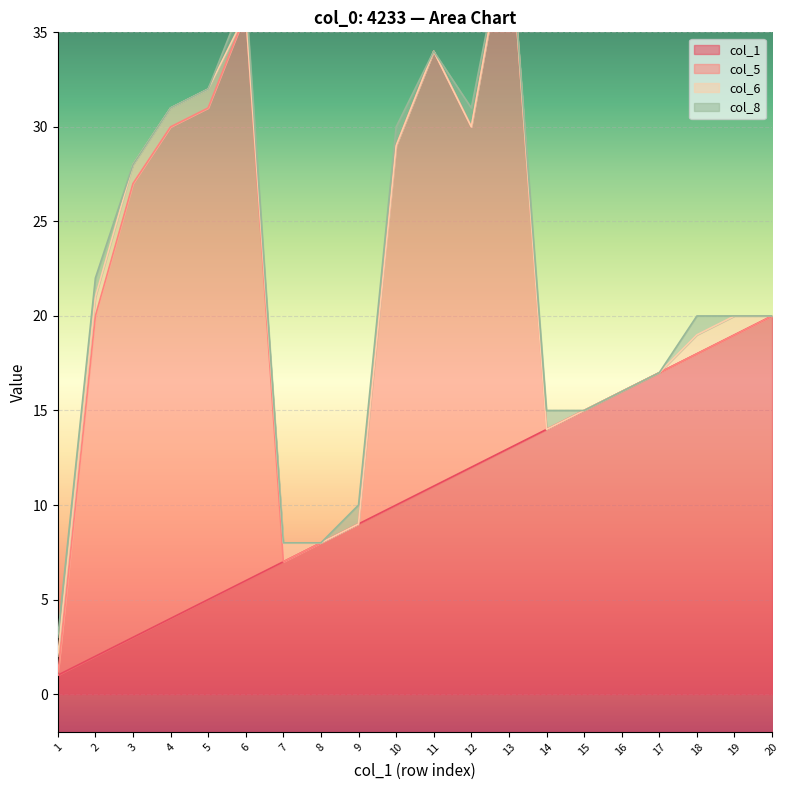

How many series are shown in this chart?

4